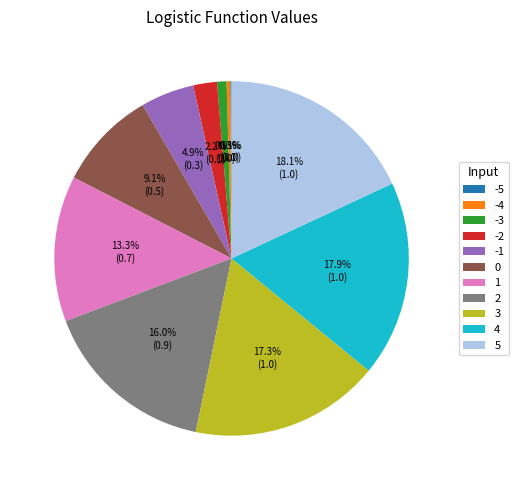

True or false: 5 accounts for 18% of the total.

True